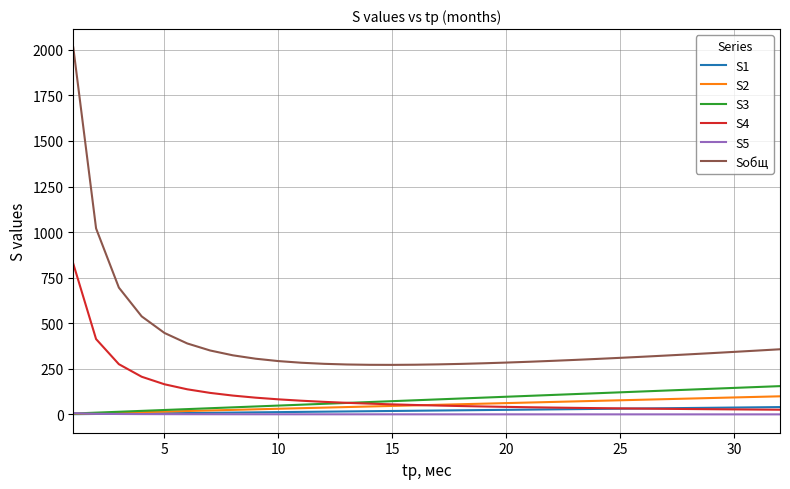

List the series in order of their peak value, highest first.

Sобщ, S4, S3, S2, S1, S5